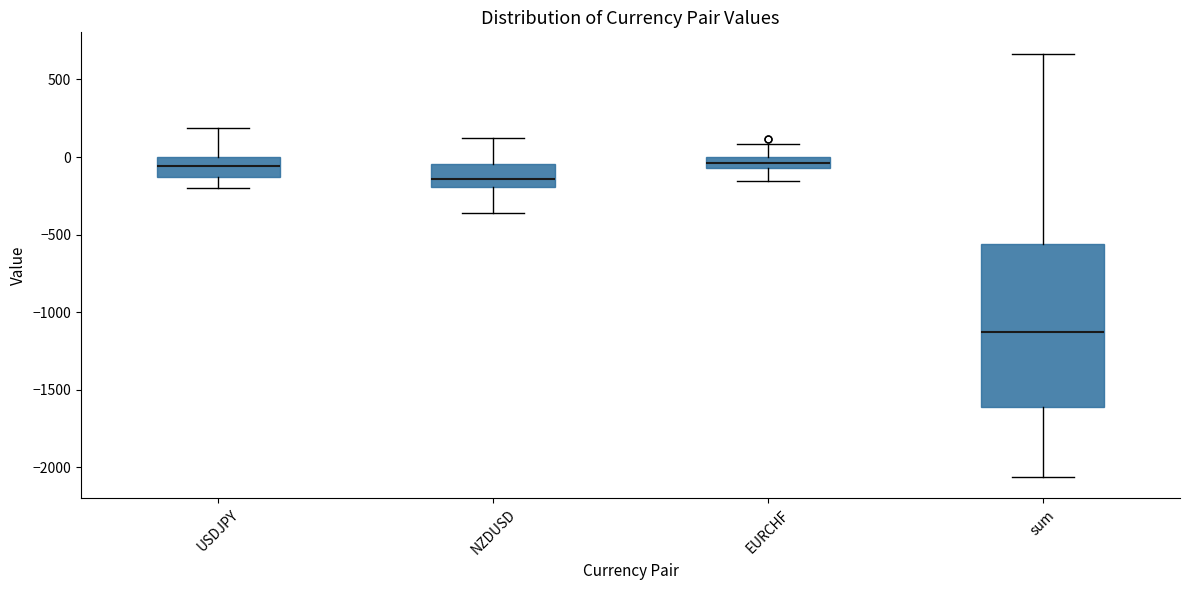

Where is the upper edge of the box for NZDUSD on the y-axis? The values are not printed on the chart, so give them approximately, as read against the axis.

-50